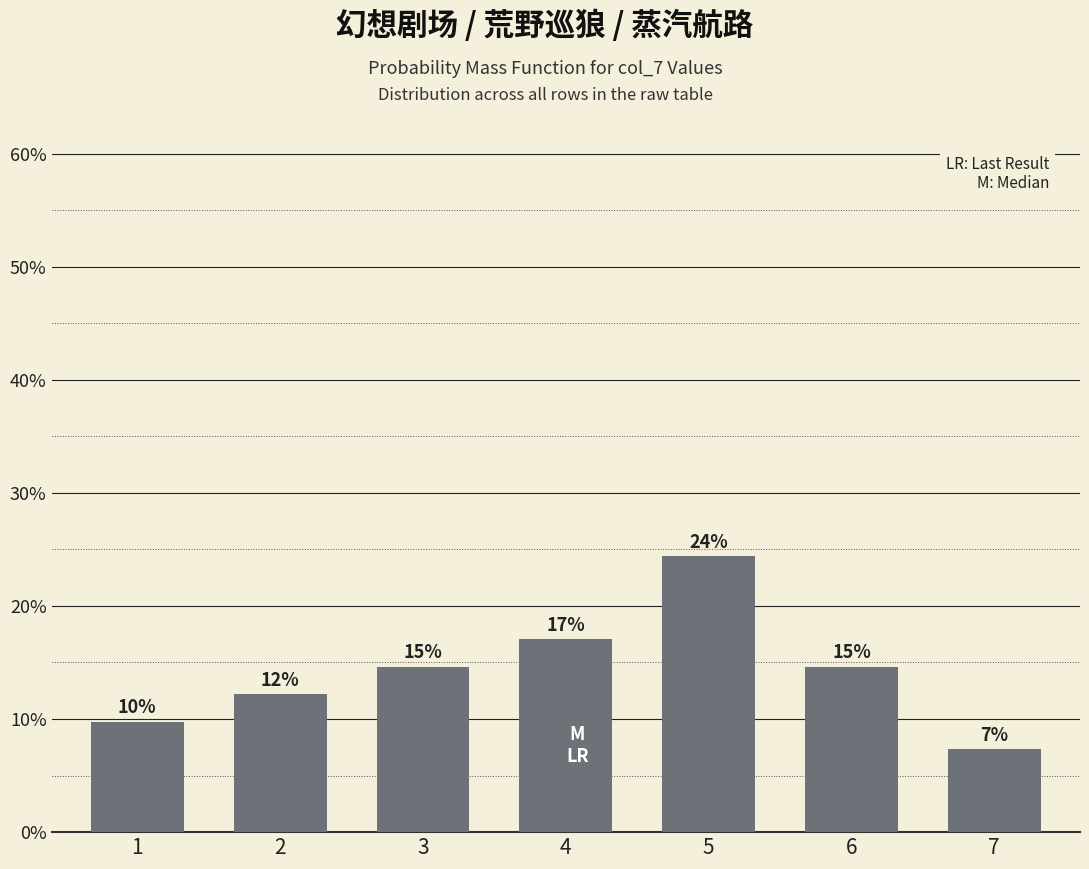

What is the value of the 1st bar from the left?

9.8